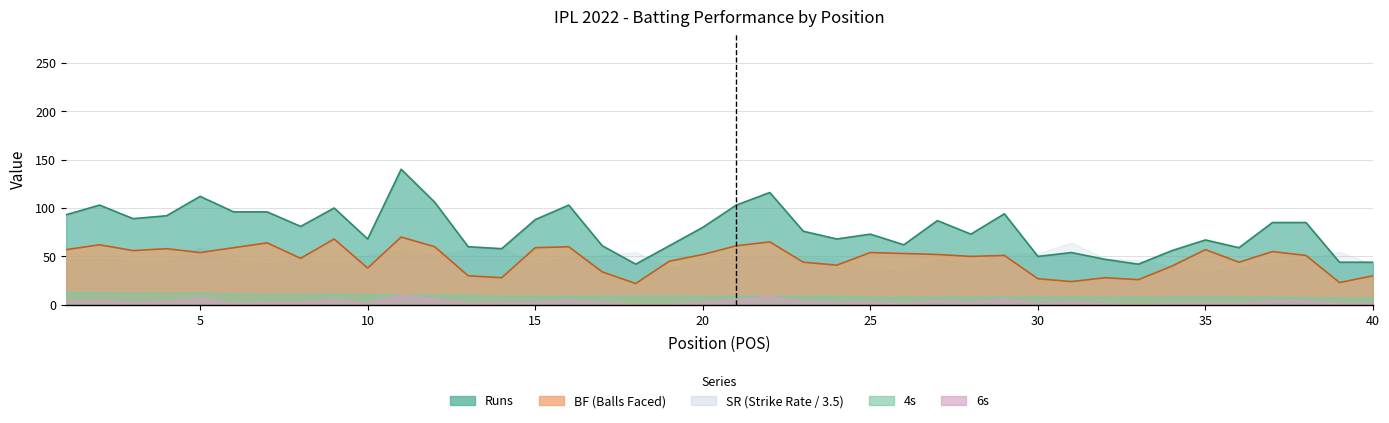

True or false: 4s and Runs intersect in this chart.

False